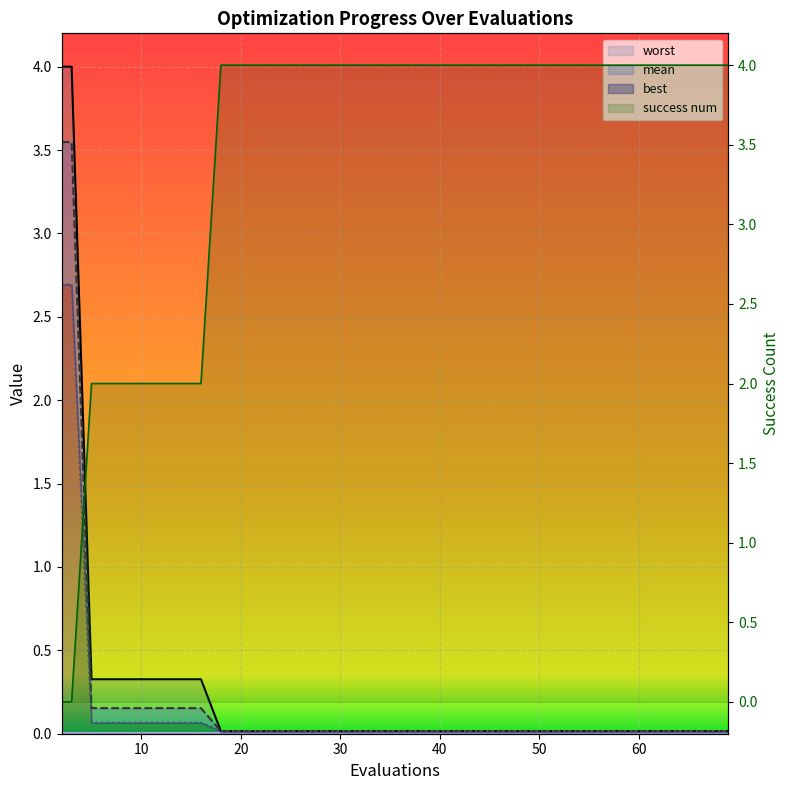

True or false: best and worst intersect in this chart.

False